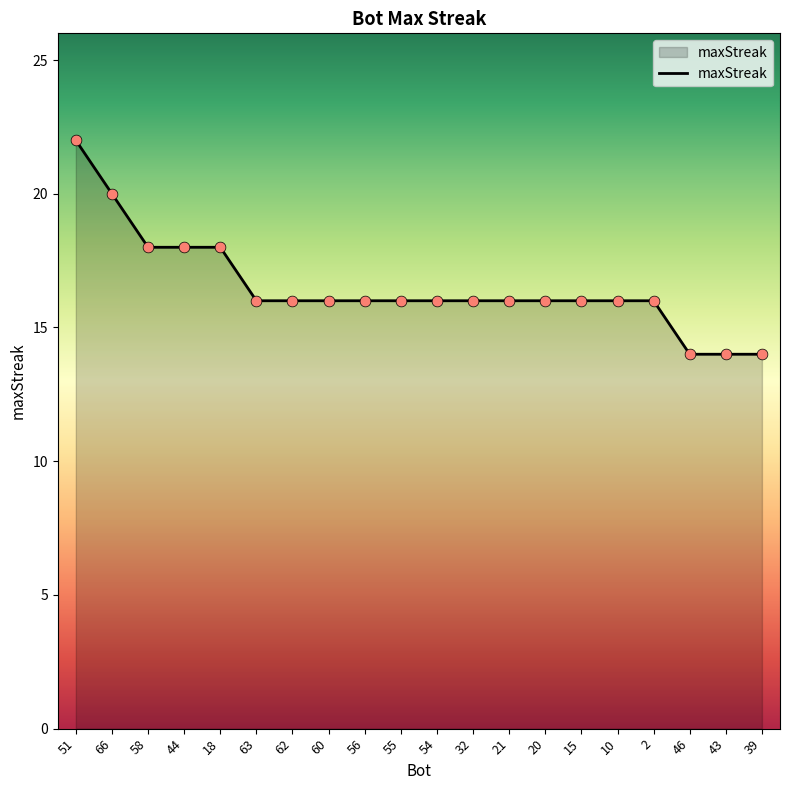

Which has a higher value, 18 or 66?

66